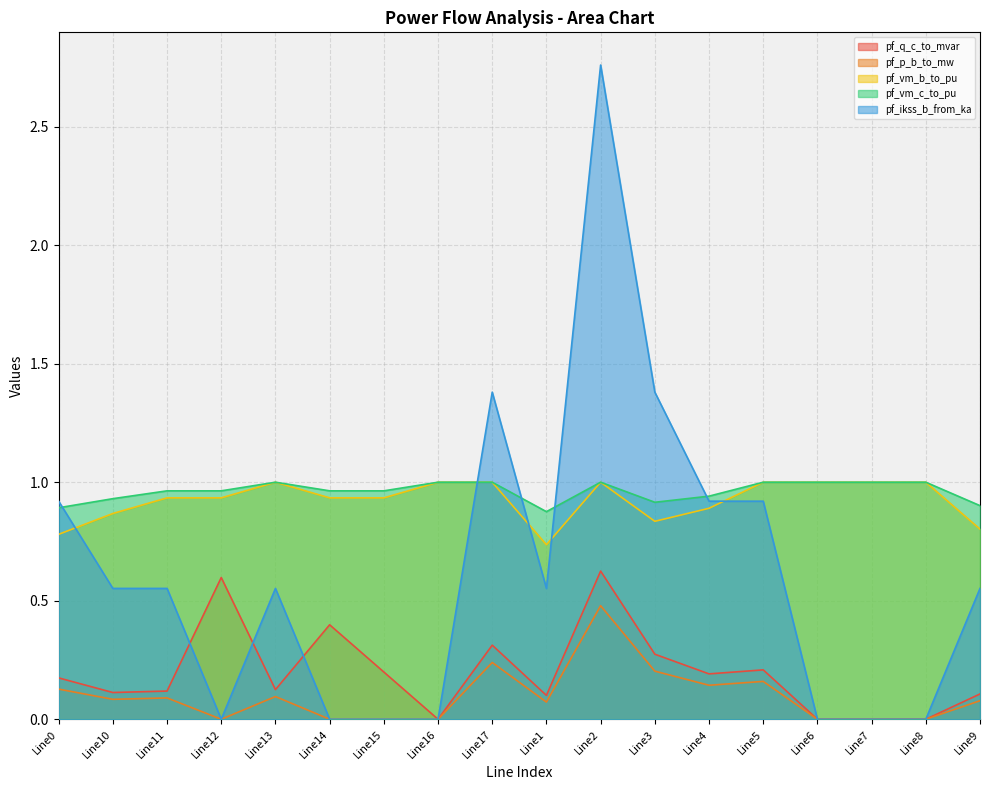

Which label corresponds to the smallest value in the chart?

Line16